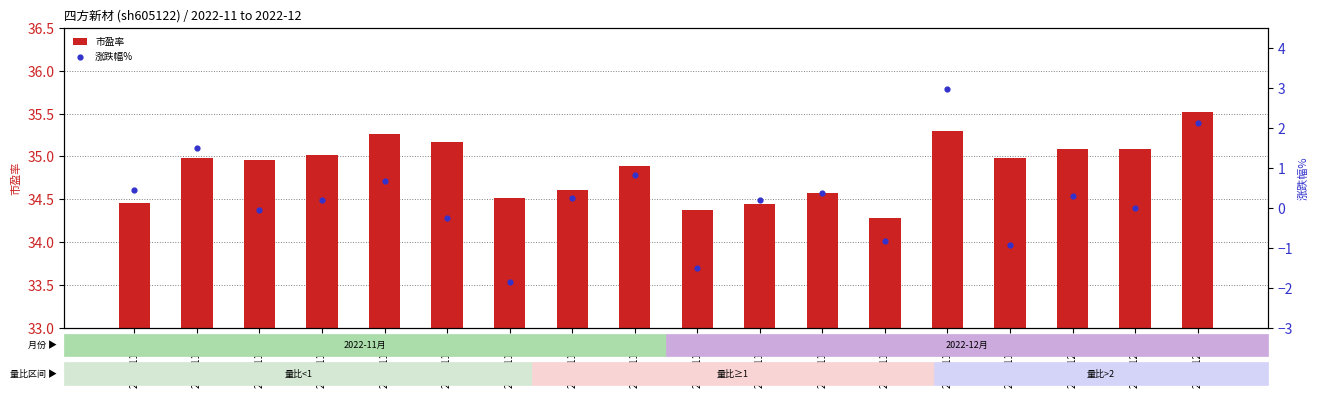

Which series contains the lowest Y value?

涨跌幅%